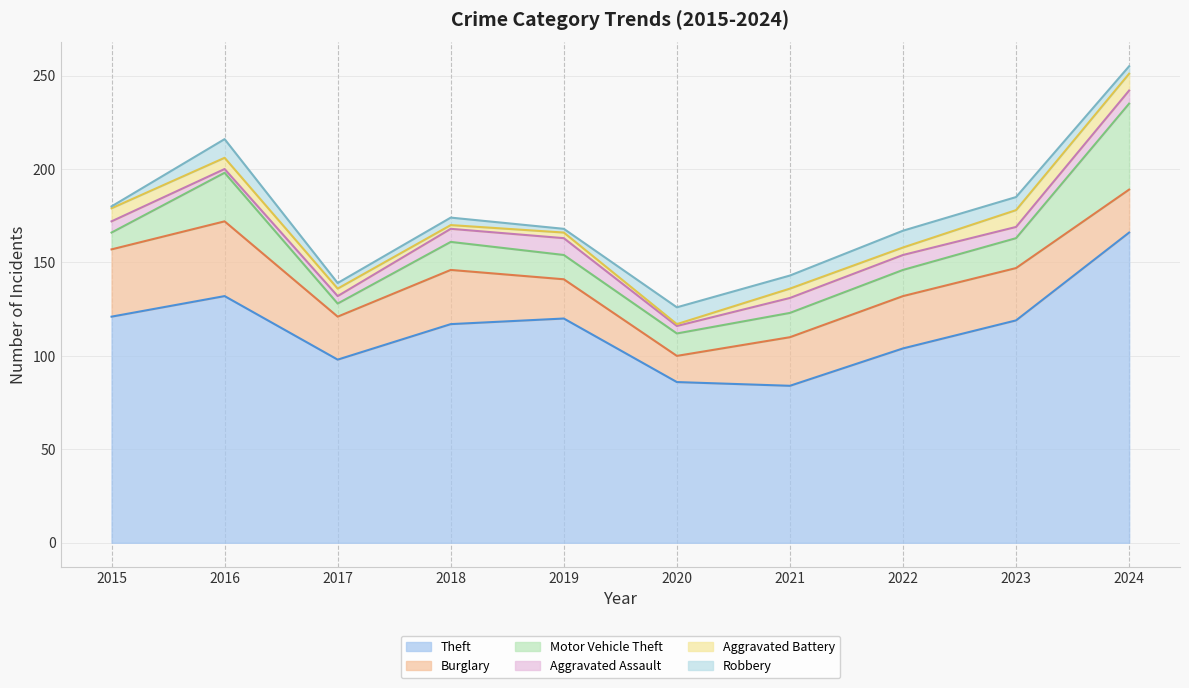

What are all the series names shown in the legend?

Theft, Burglary, Motor Vehicle Theft, Aggravated Assault, Aggravated Battery, Robbery